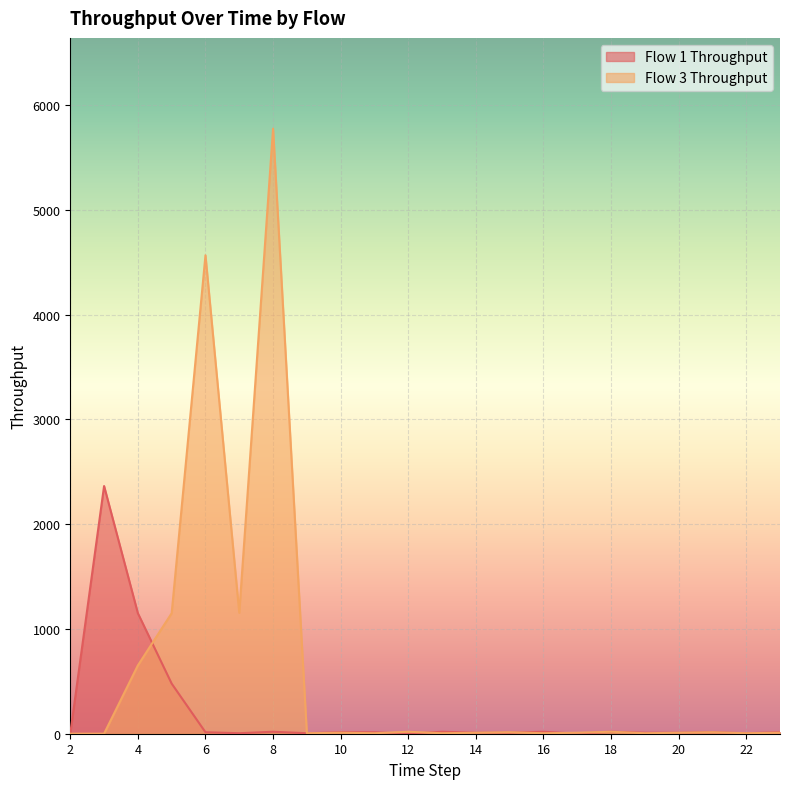

Which series has the largest total across all categories?

Flow 3 Throughput